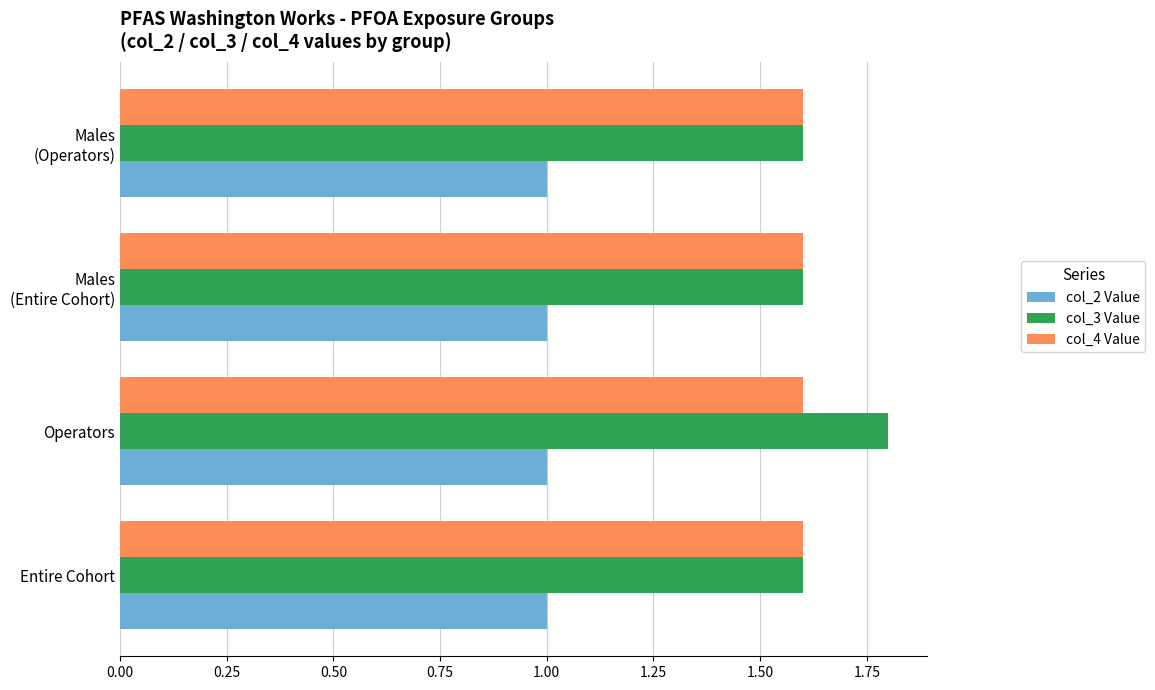

Is it true that col_4 Value equals 2.4 at Operators?

False